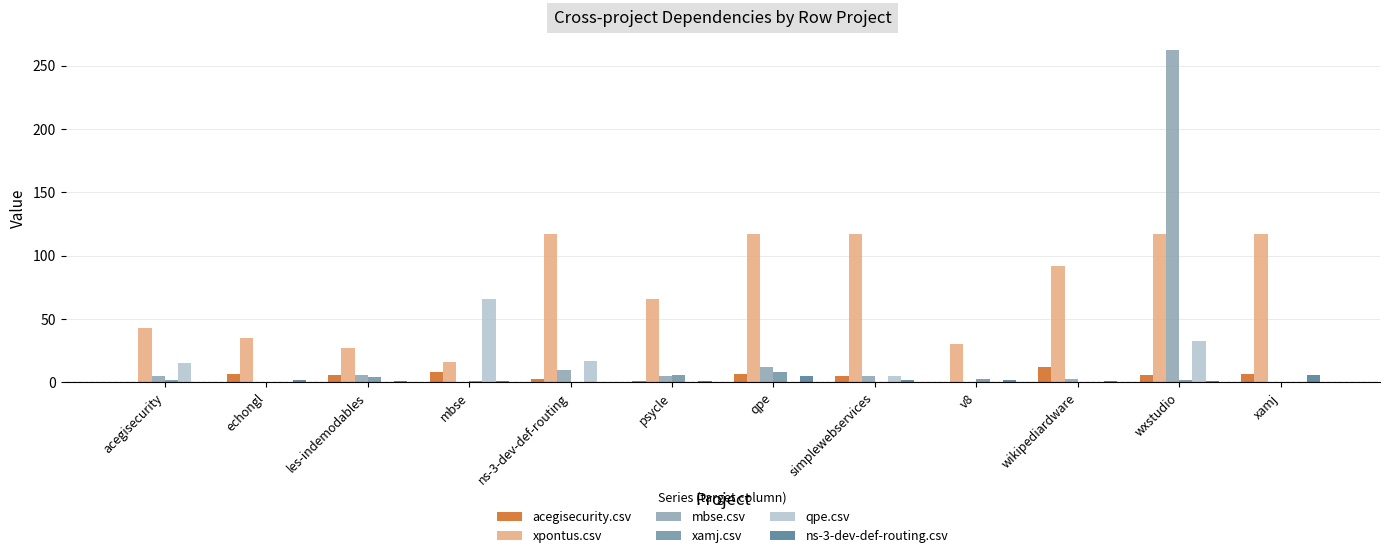

What is the total value across all series at acegisecurity?

65